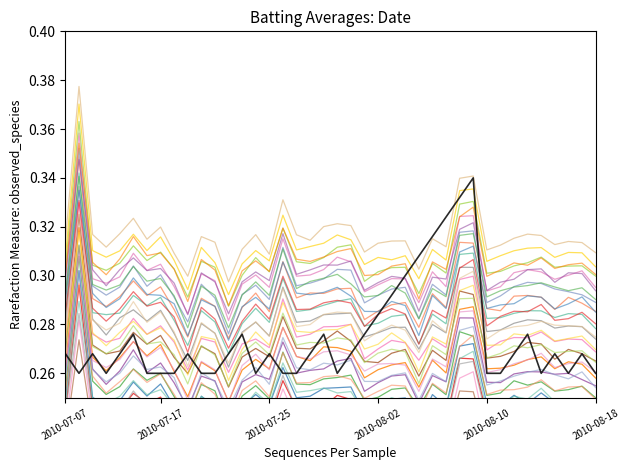

In Streak, how many points are higher than both neighbors (excluding endpoints)?

10